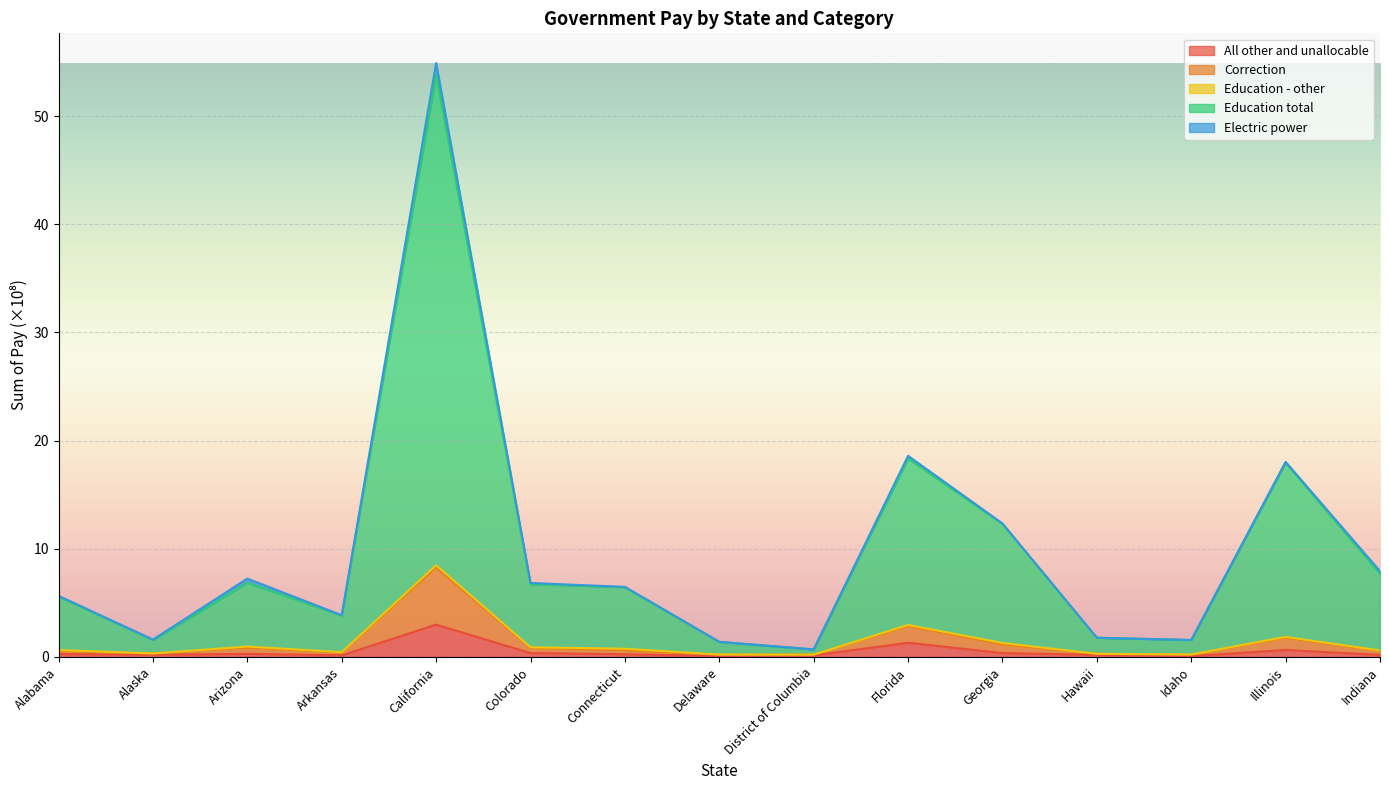

True or false: All other and unallocable and Correction intersect in this chart.

False